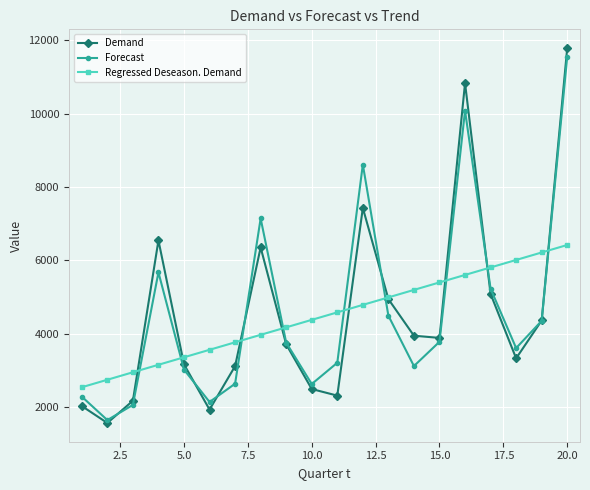

What is the value of the Regressed Deseason. Demand point at the 18th from the left?

6008.7